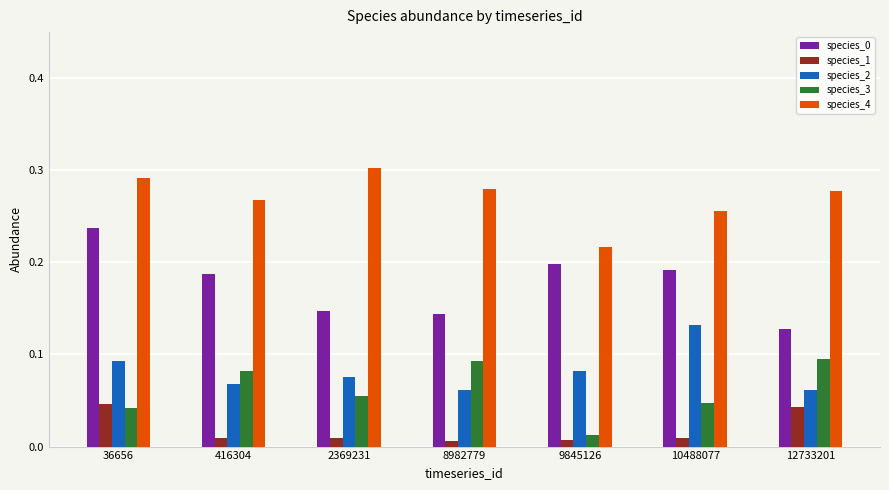

At which category is the sum across all series the highest?

36656